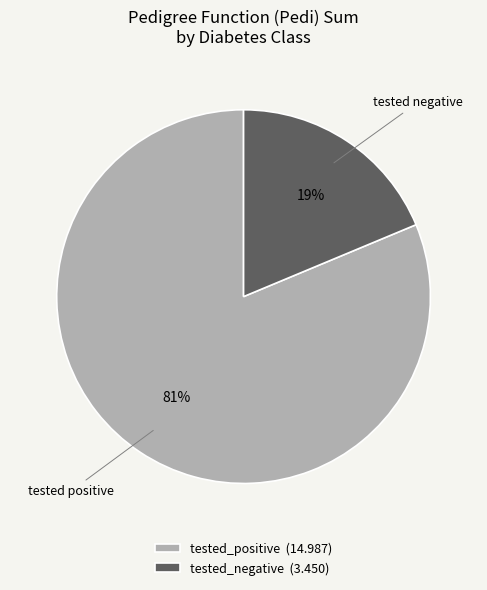

Which category has the biggest portion of the pie?

tested_positive